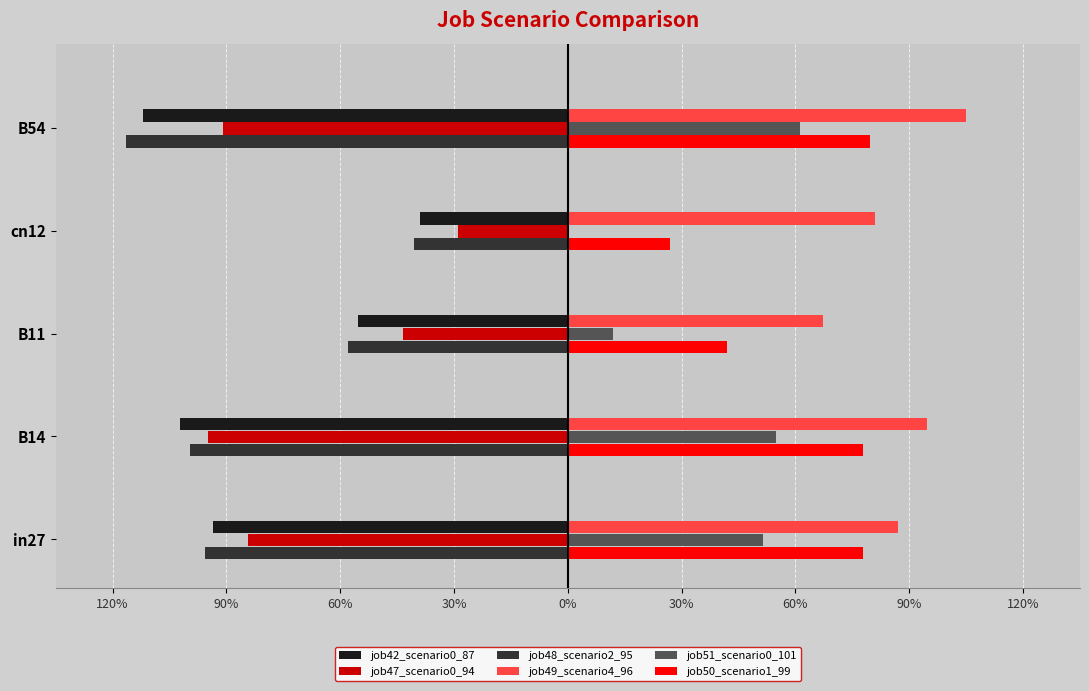

What are all the series names shown in the legend?

job42_scenario0_87, job47_scenario0_94, job48_scenario2_95, job49_scenario4_96, job51_scenario0_101, job50_scenario1_99